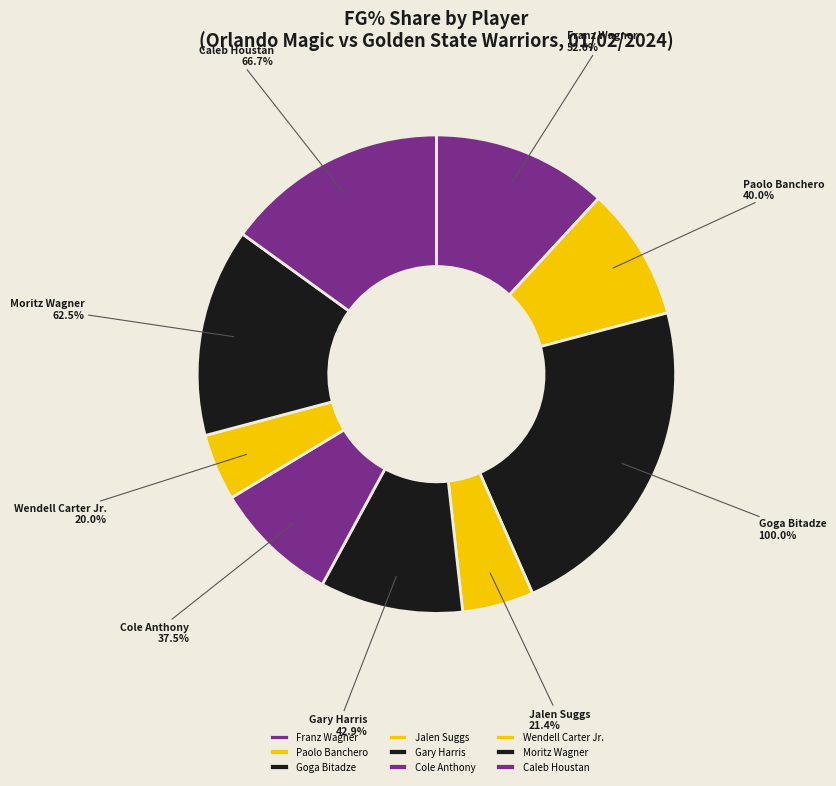

What is the ratio of the value at Goga Bitadze to the value at Cole Anthony?

2.7